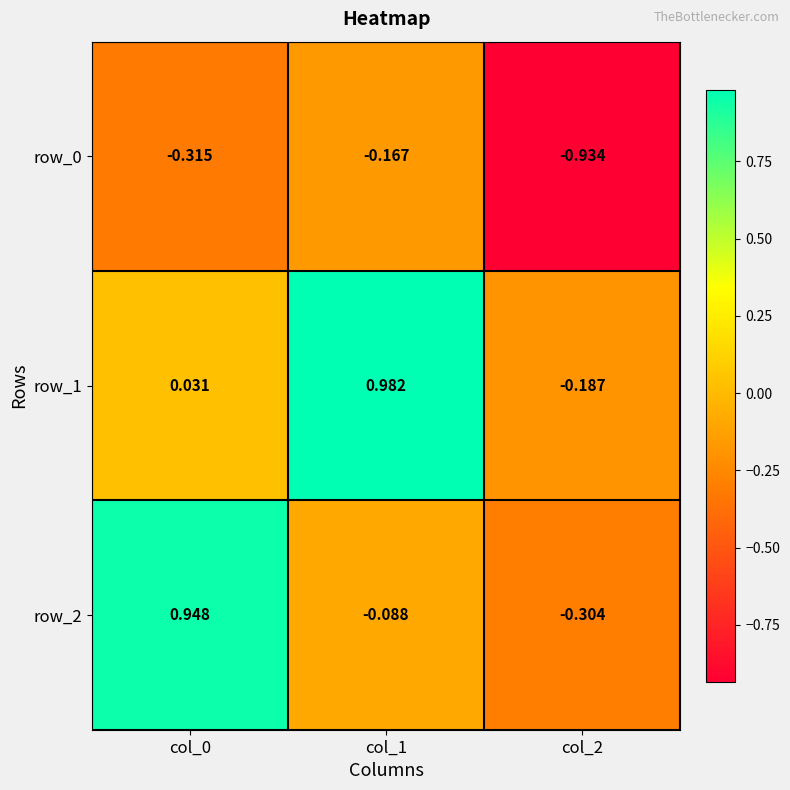

What is the total value across all series at col_1?

0.7